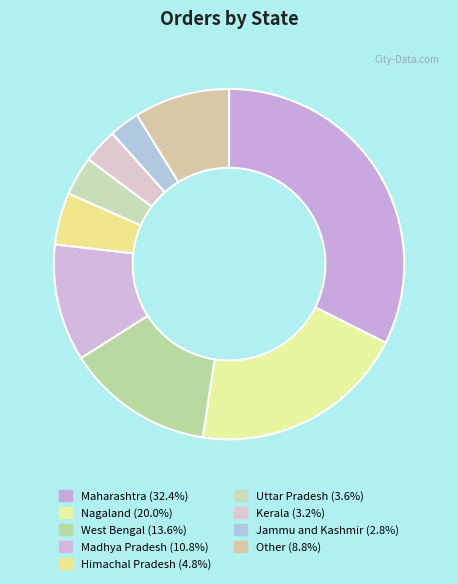

To the nearest percent, what is the combined percentage of Himachal Pradesh and West Bengal?

18%